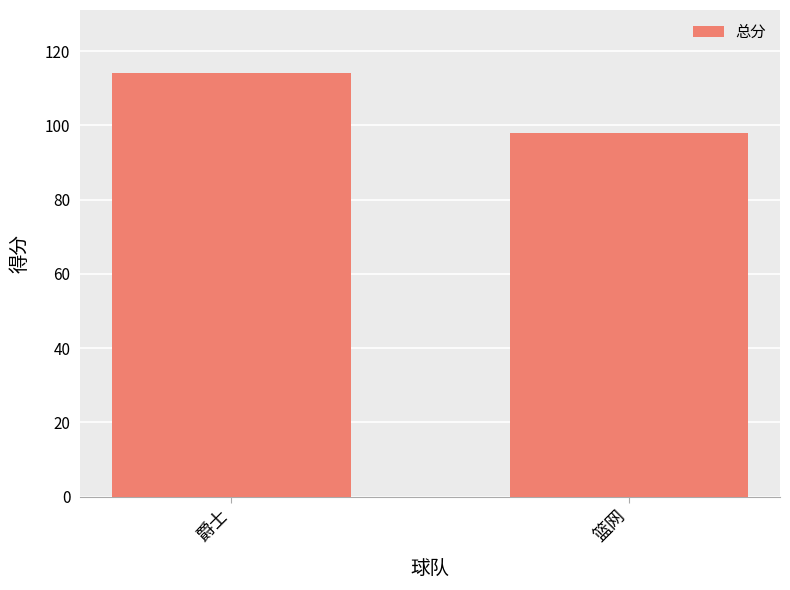

What is the smallest value displayed?

98